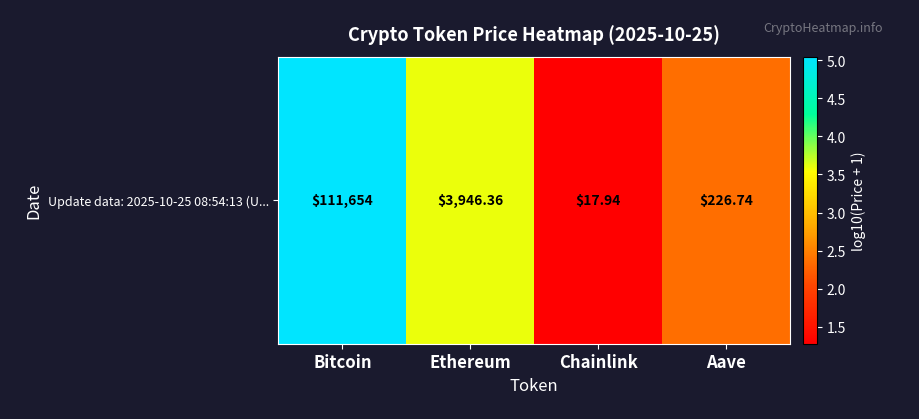

The chart shows a value of 5.0 at Bitcoin. True or false?

True